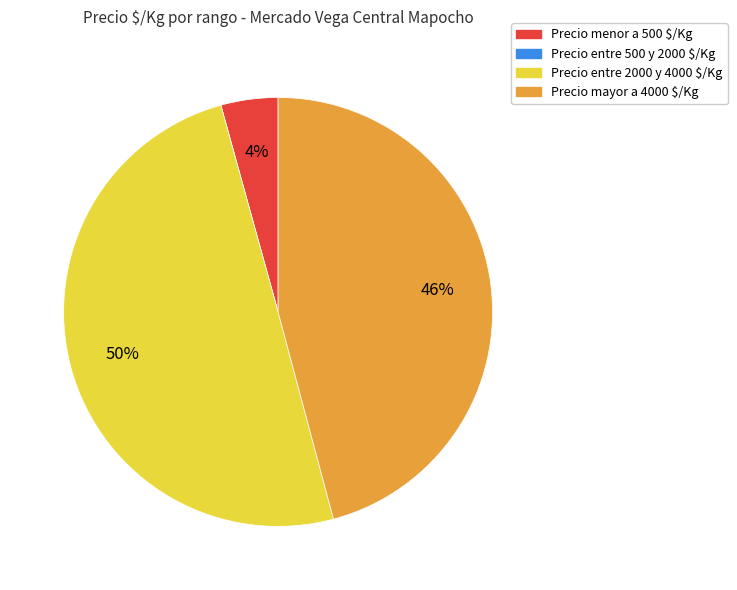

The Precio menor a 500 $/Kg slice represents 4% of the pie. True or false?

True